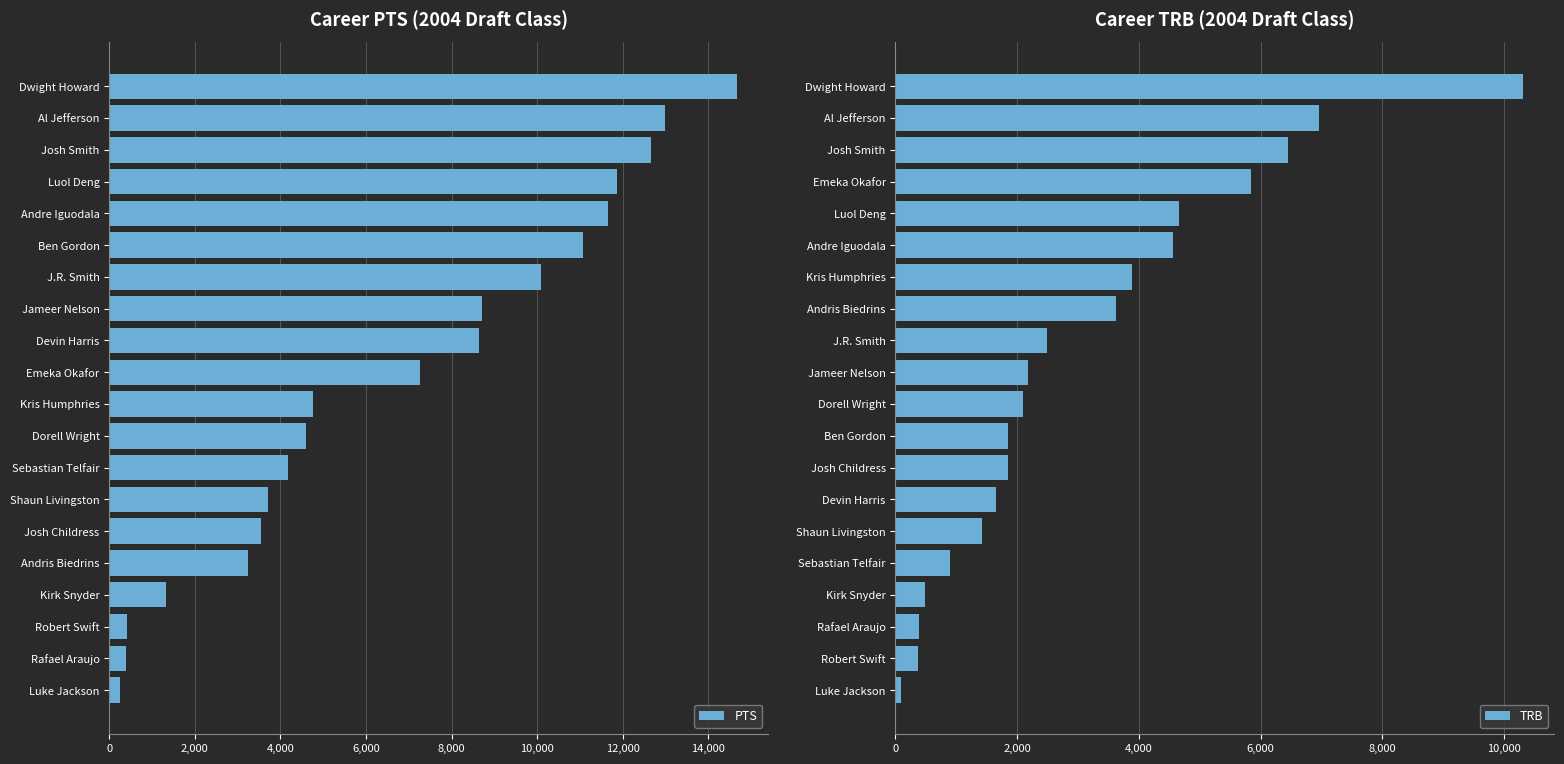

Does the chart contain stacked bars?

No